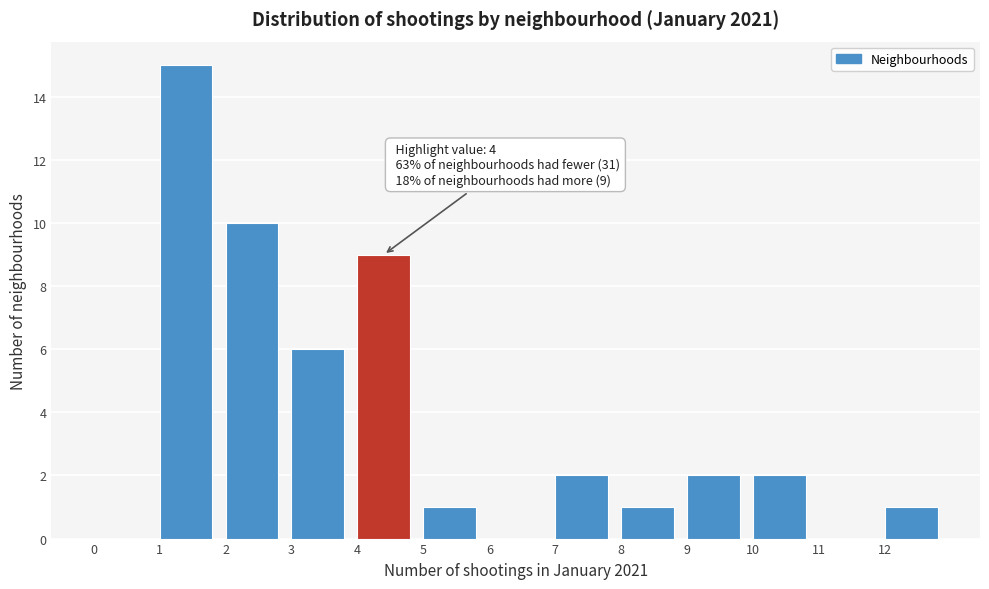

Which range on the x-axis has the tallest bar?

1 to 2